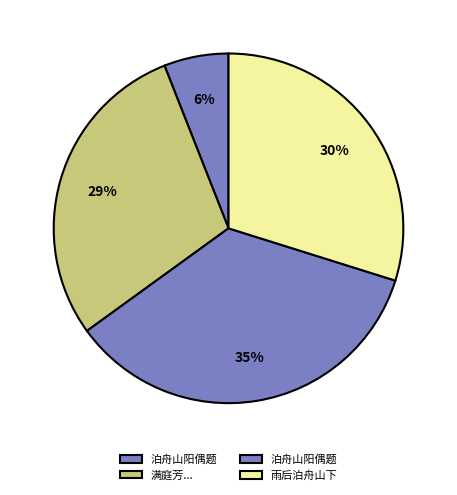

Rank the categories by value from highest to lowest.

泊舟山阳偶题, 雨后泊舟山下, 满庭芳 吾邑茶具俱出蜀山，暮春泊舟山下，漫赋此词, 泊舟山阳偶题